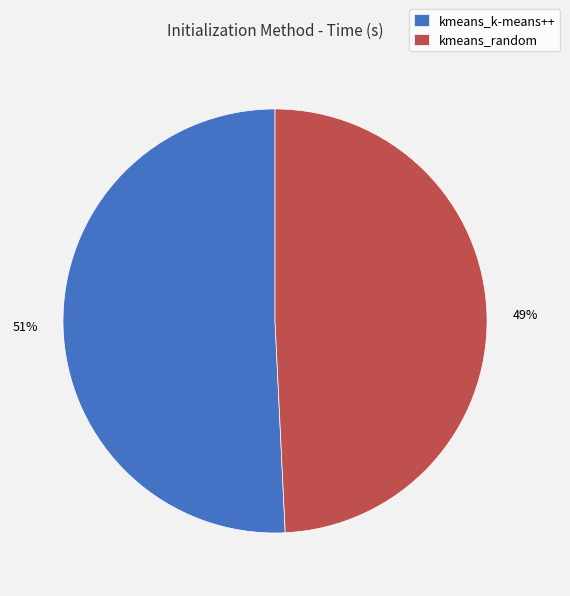

What is the smallest slice in the pie chart?

kmeans_random